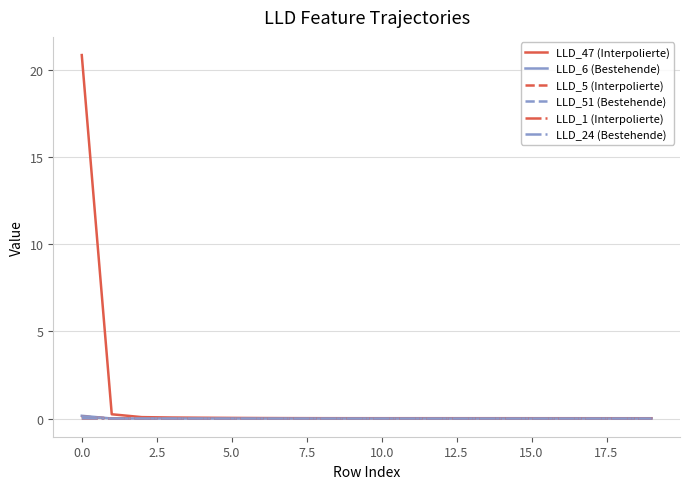

Which series has the largest range (max minus min)?

LLD_47 (Interpolierte)